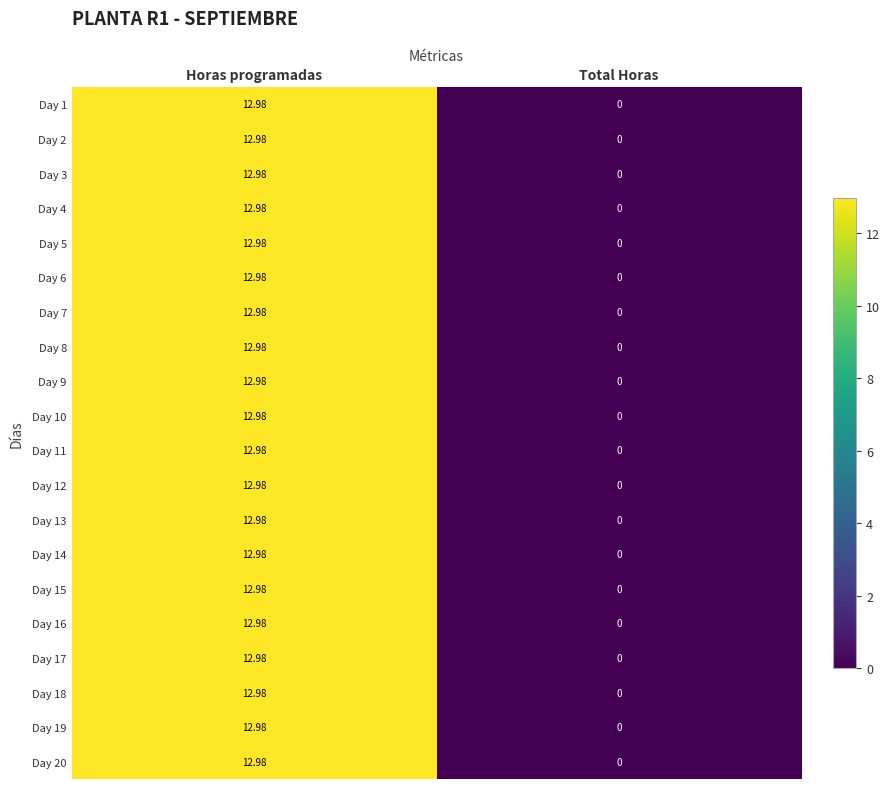

Rank the categories by Day 7 value from lowest to highest.

Total Horas, Horas programadas